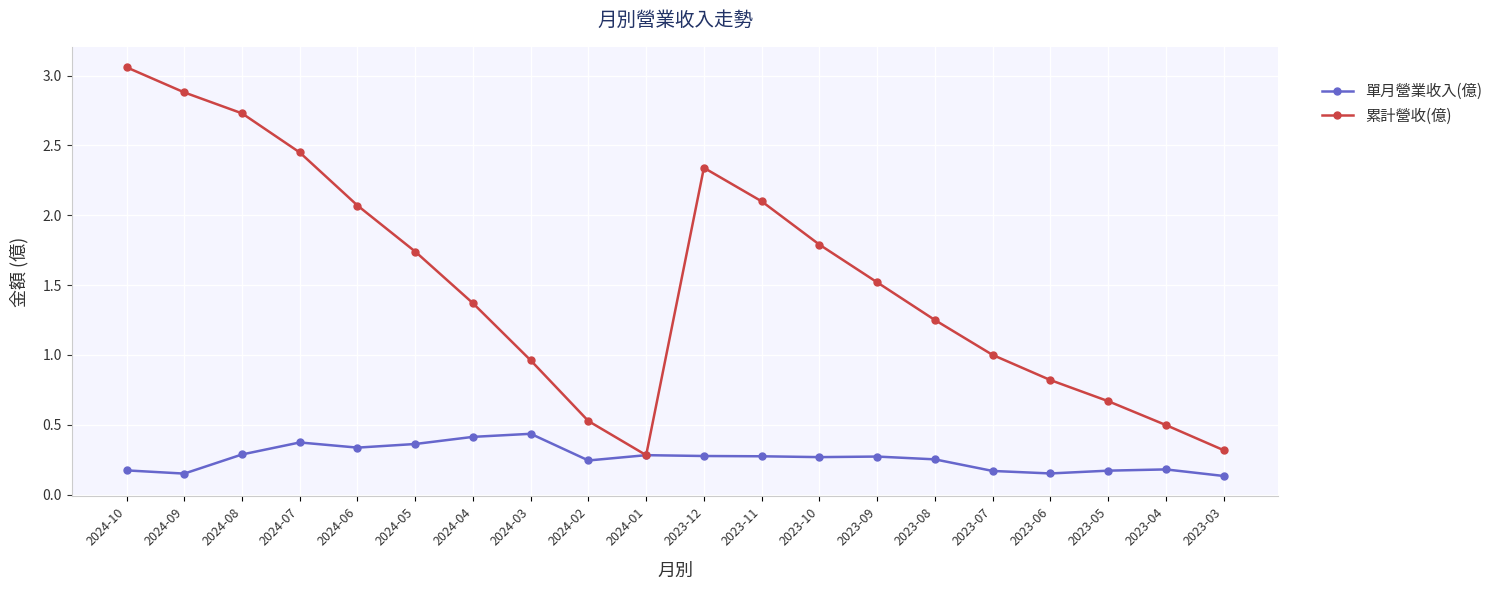

Which series changed the most between 2024-10 and 2024-04?

累計營收(億)